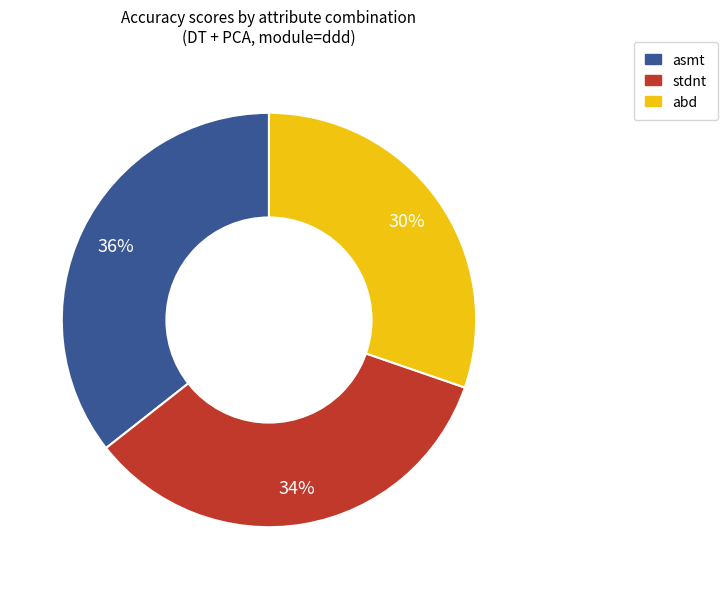

To the nearest percent, what portion does abd represent?

30%